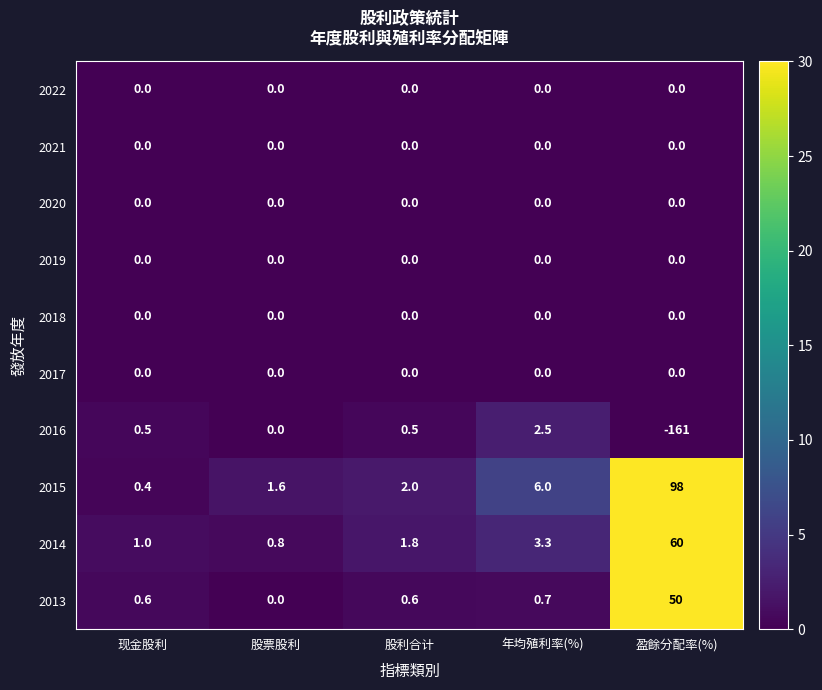

Which series changed the most between 股票股利 and 盈餘分配率(%)?

2016